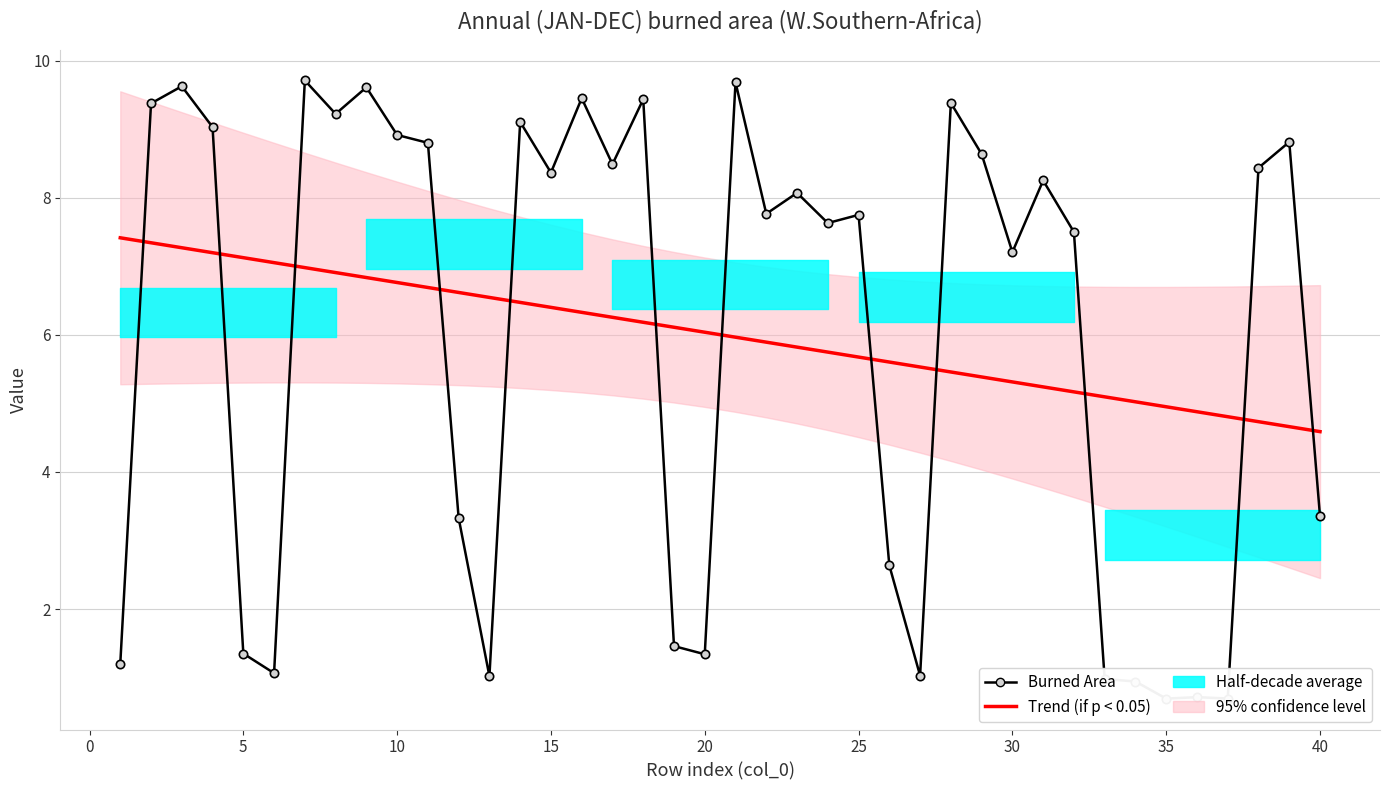

What is the sum of all Burned Area values?

240.1